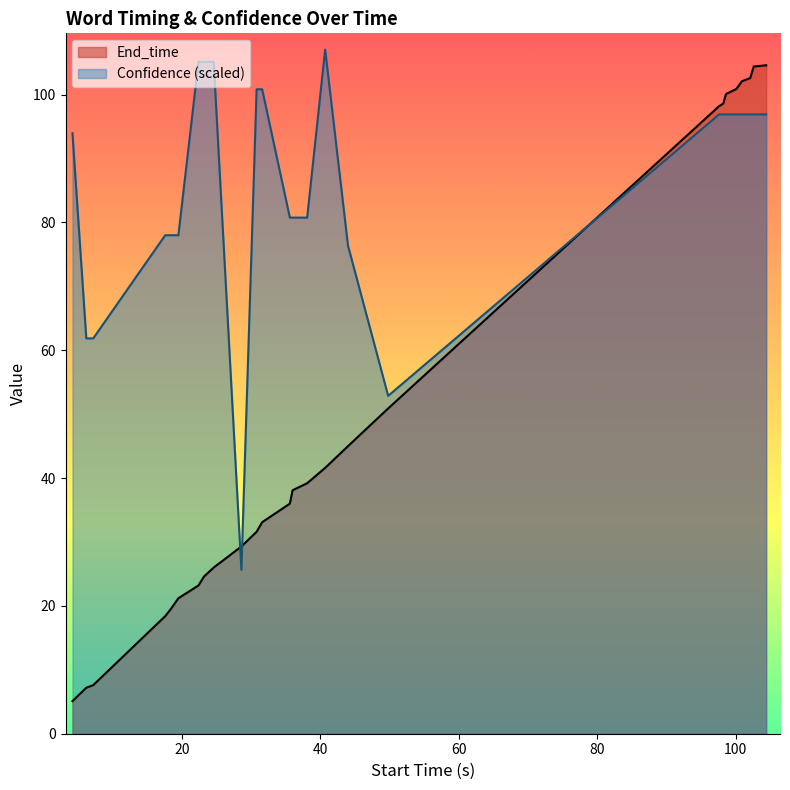

What is the maximum value shown in the chart?

107.1